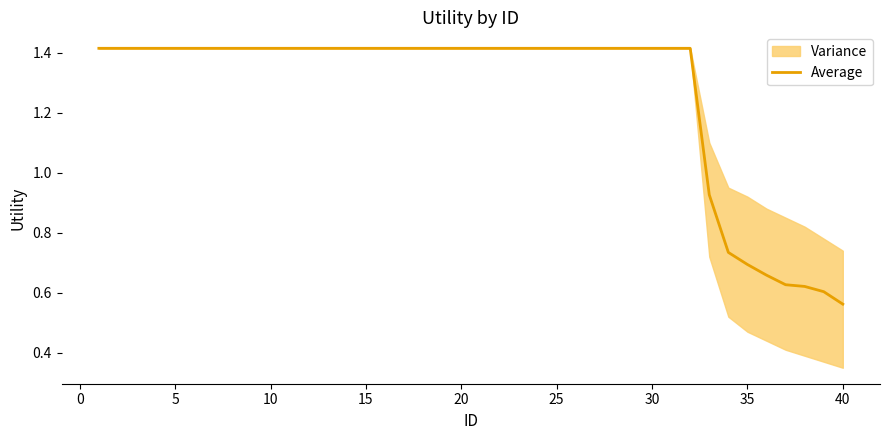

Is it true that the value at 10 is 2.1?

False